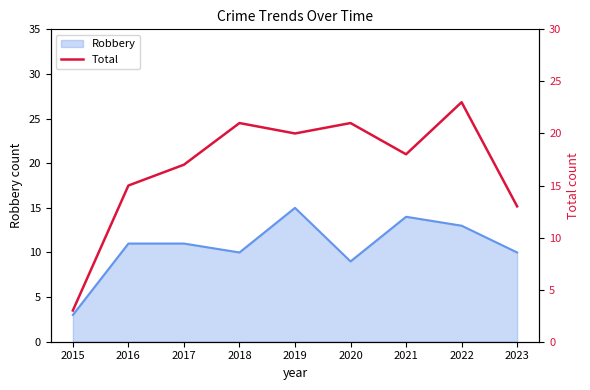

The value of Robbery at 2023 is 14. True or false?

False